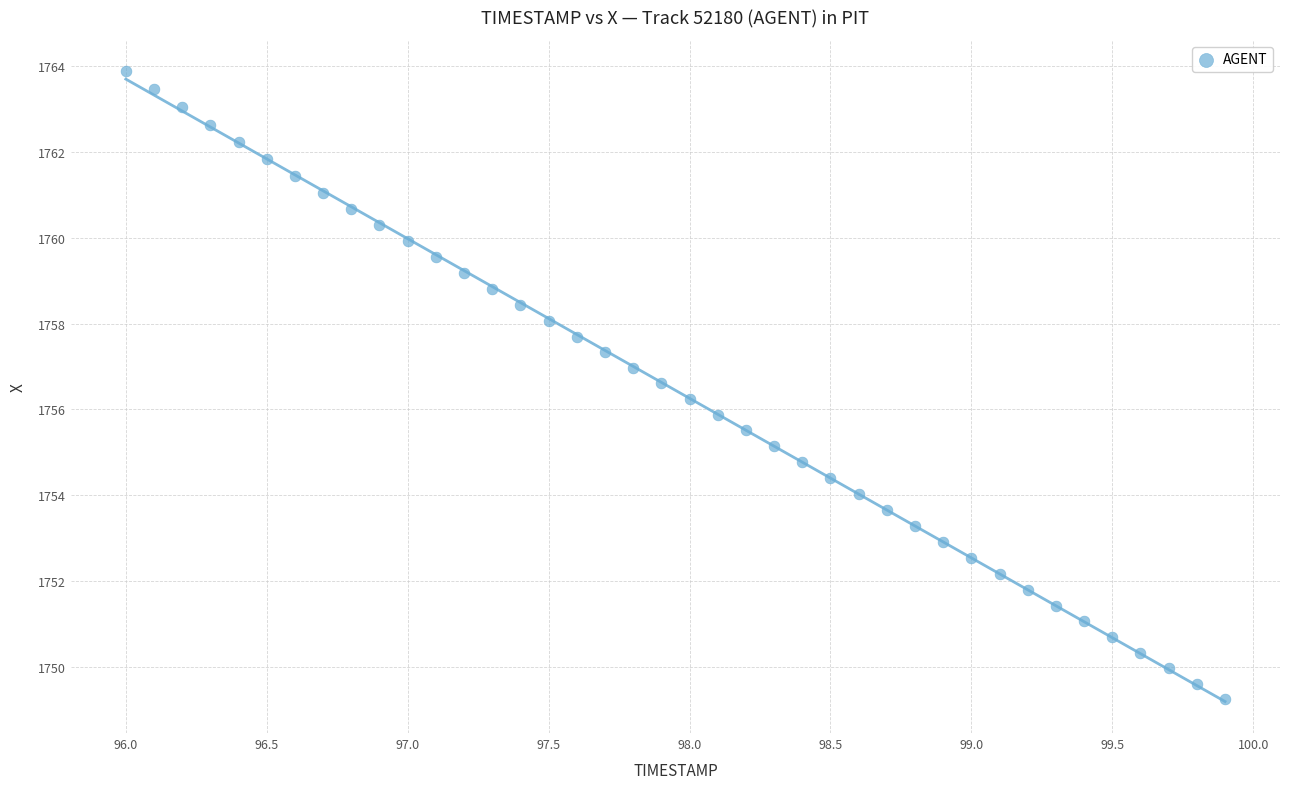

What is the range of Y values (max minus min)?

14.6